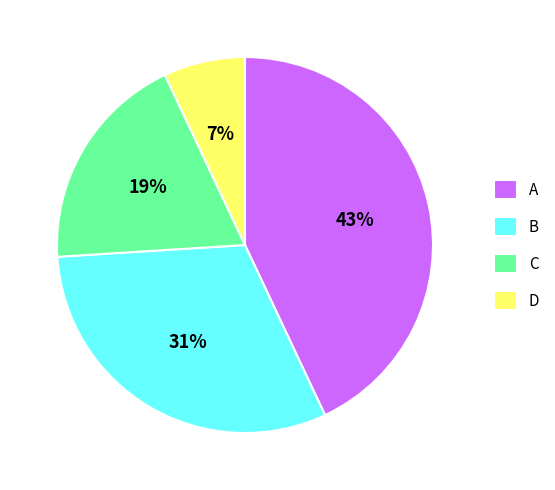

Is there any slice that represents more than half of the pie?

No